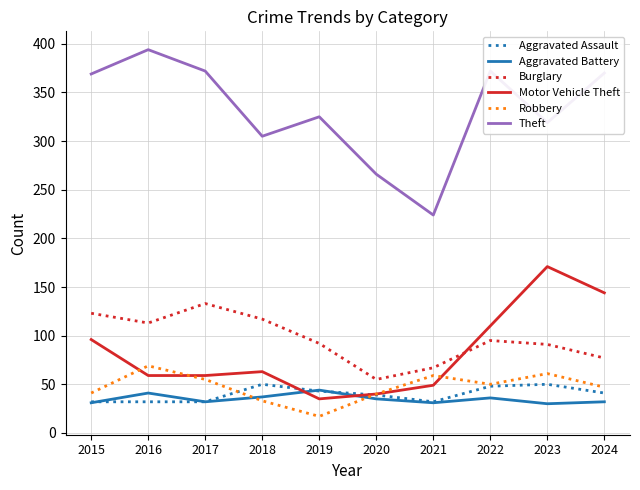

Is this an area chart (filled region under the line)?

No